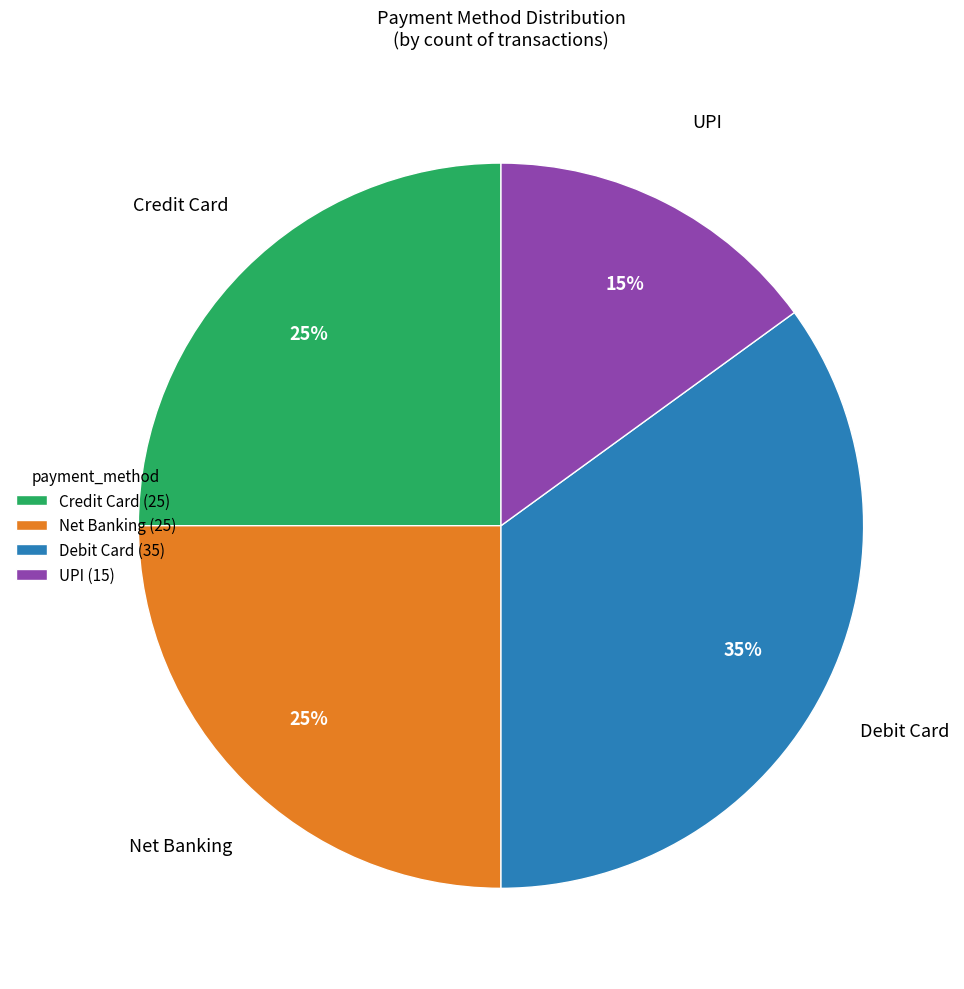

What is the ratio of the value at Credit Card to the value at UPI?

1.7